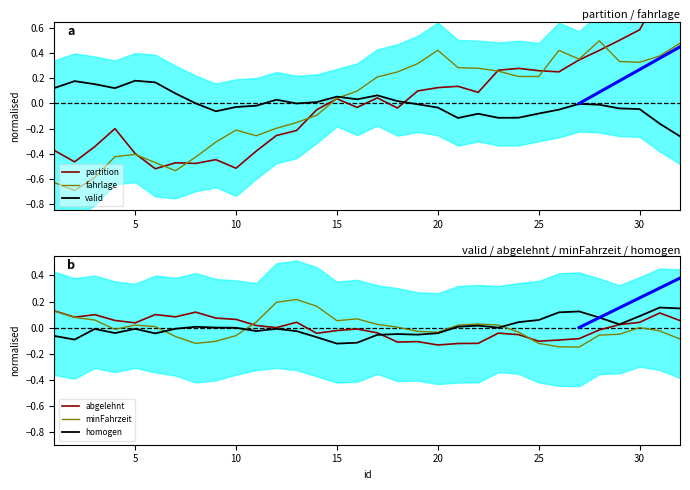

How many values in abgelehnt are below zero?

16